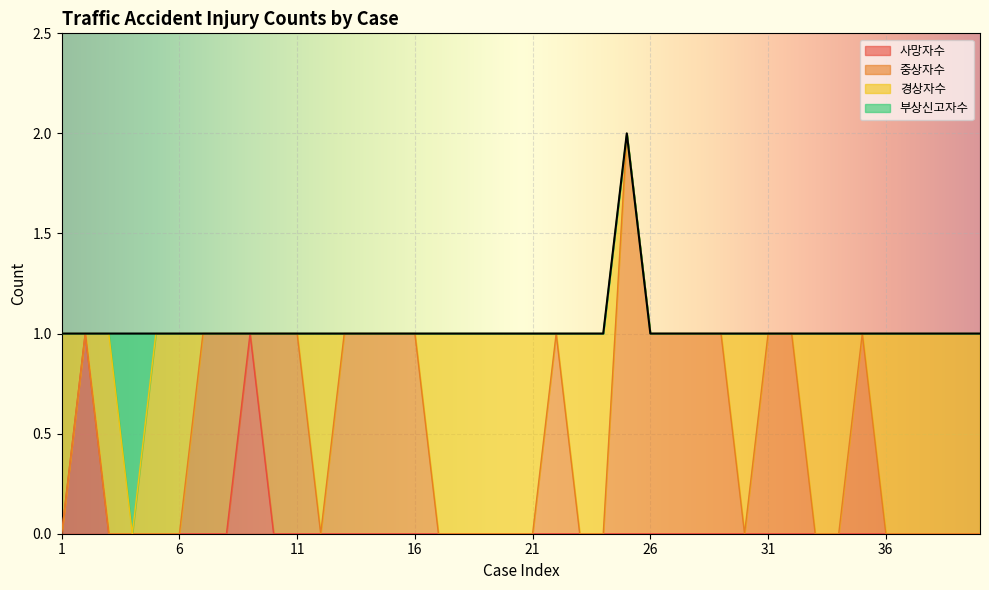

What is the maximum value shown in the chart?

2